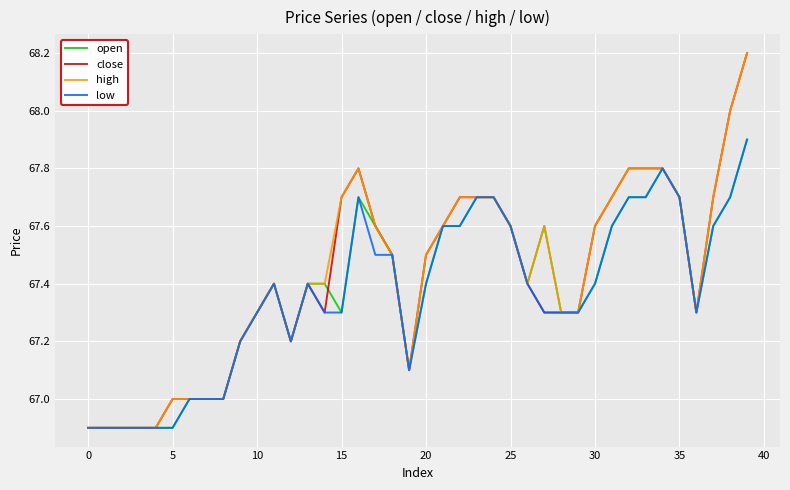

What is the lowest value of the high series?

66.9